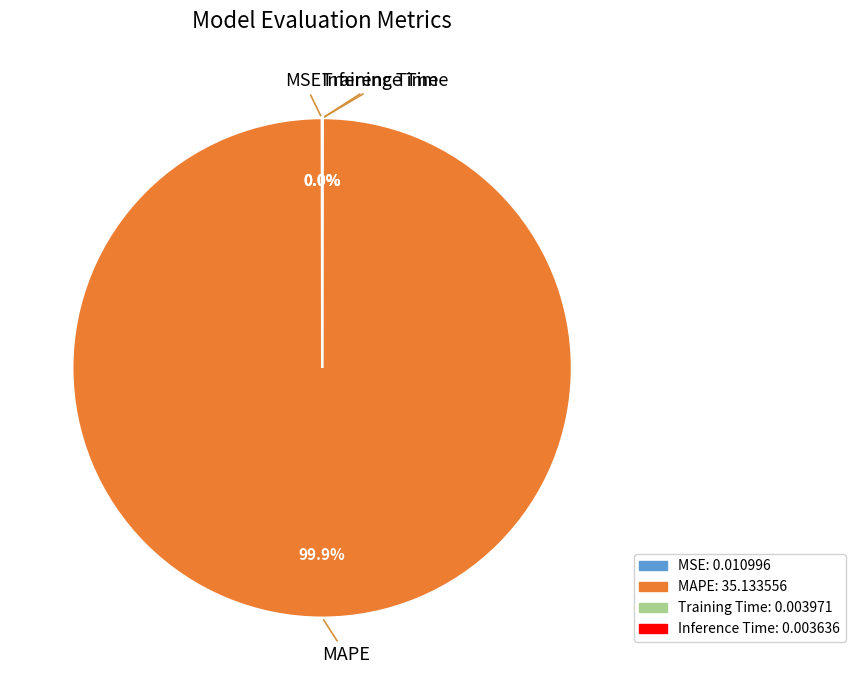

Does any single category account for the majority?

Yes